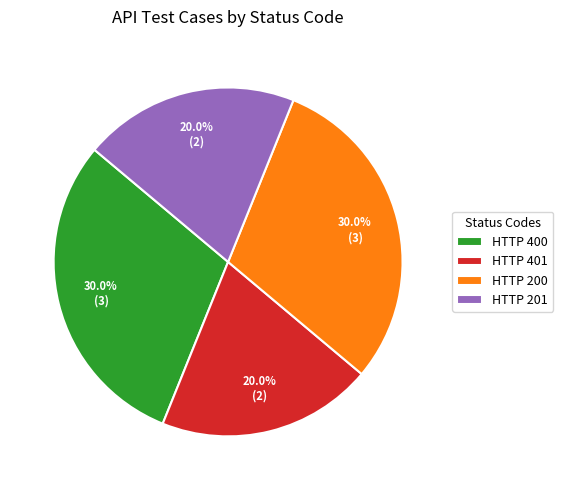

What percentage is NOT represented by HTTP 400?

70.0%